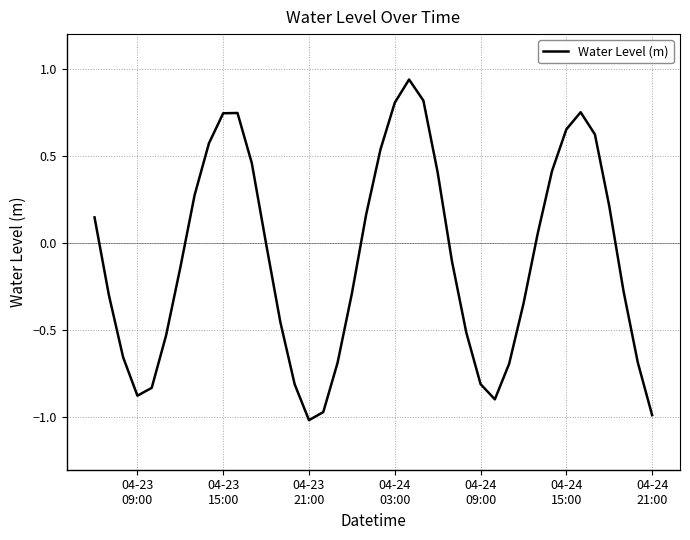

What is the difference between the maximum and minimum values?

2.0